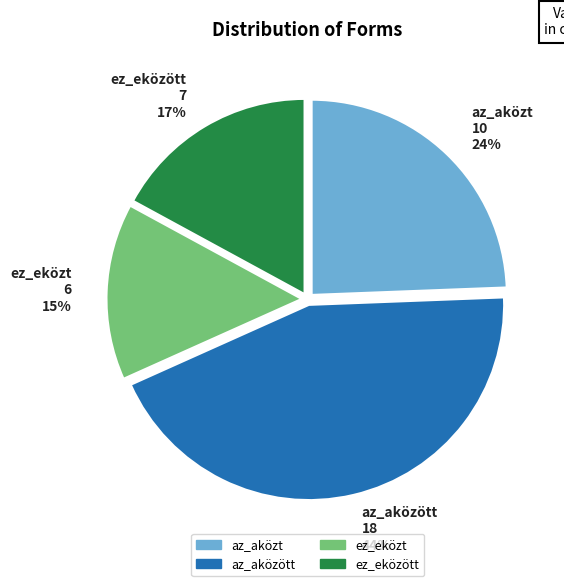

What is the ratio of the value at az_aközt 10 24% to the value at ez_eközött 7 17%?

1.4